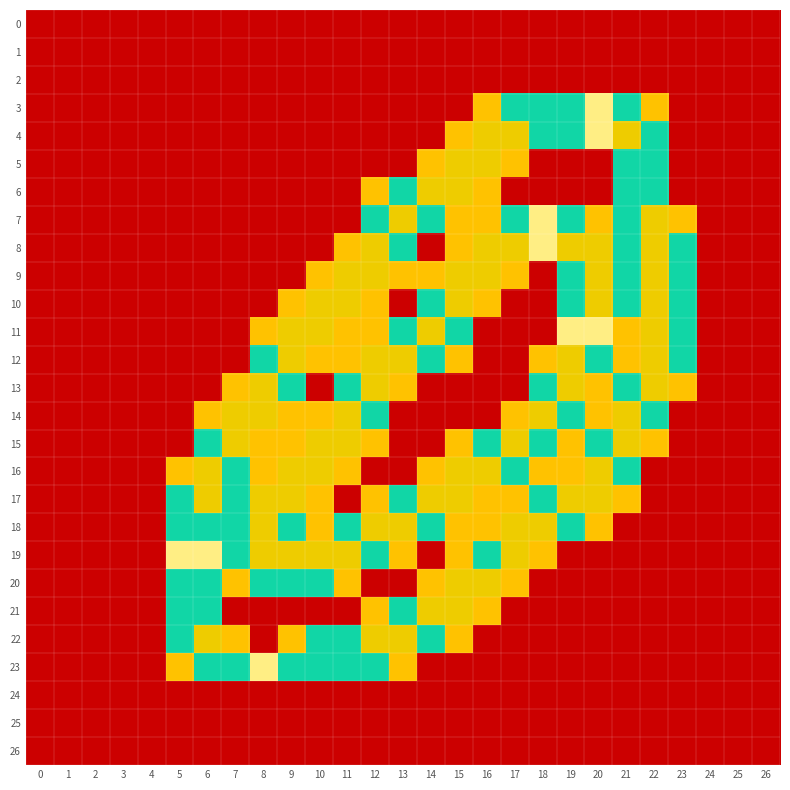

Rank the series at 24 from lowest to highest value.

0, 1, 2, 3, 4, 5, 6, 7, 8, 9, 10, 11, 12, 13, 14, 15, 16, 17, 18, 19, 20, 21, 22, 23, 24, 25, 26